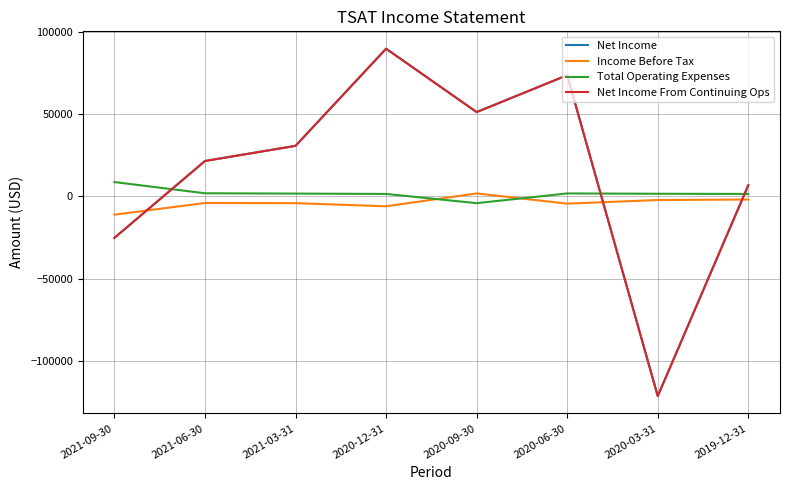

Does the chart have visible grid lines?

Yes